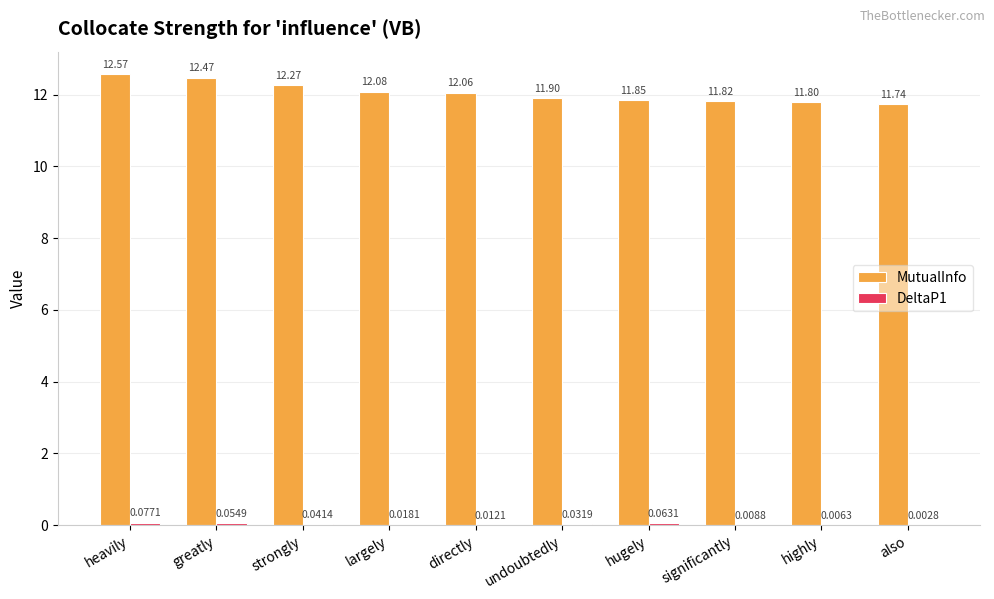

At which category is the sum across all series the highest?

heavily